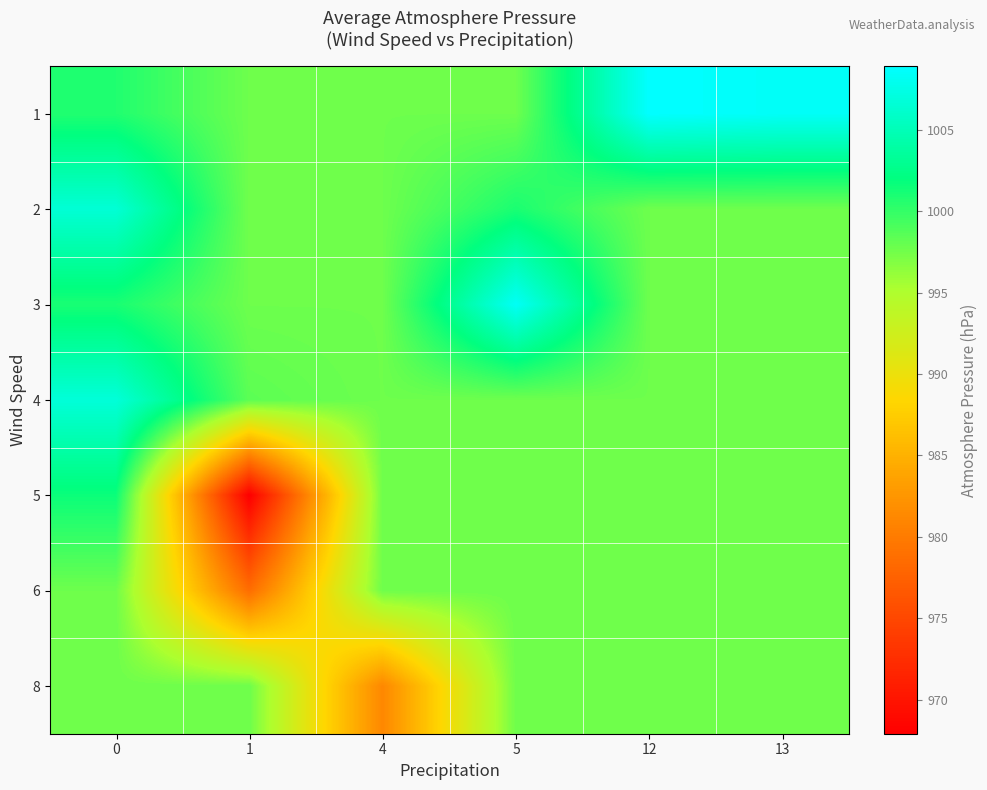

Count the number of categories in the chart.

6